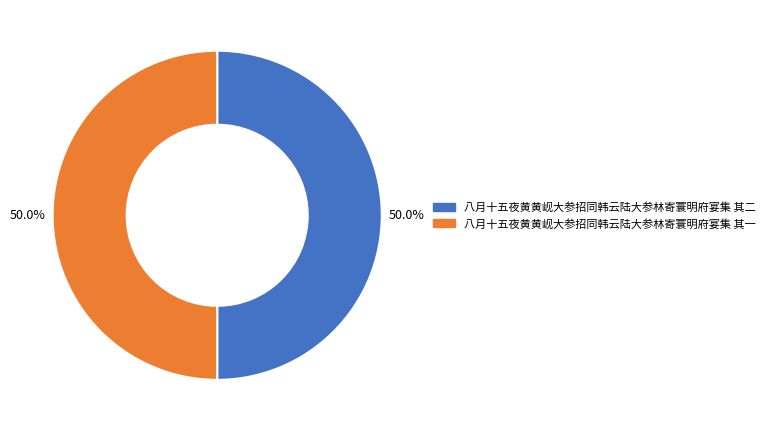

What percentage is the 八月十五夜黄黄岘大参招同韩云陆大参林寄寰明府宴集 其二 slice, to the nearest percent?

50%